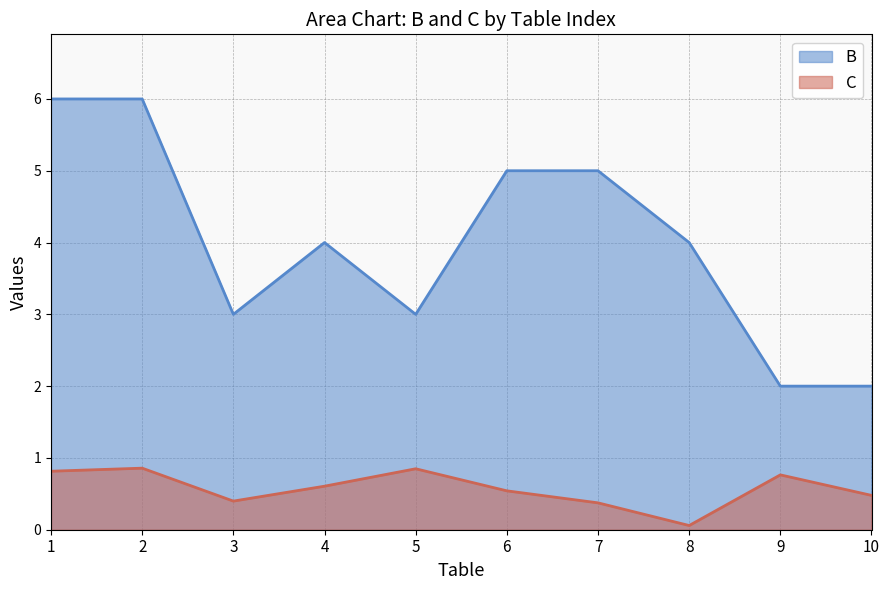

Reading left to right, what are all the values shown in this chart?

C: 1=0.8	2=0.9	3=0.4	4=0.6	5=0.8	6=0.5	7=0.4	8=0.1	9=0.8	10=0.5
B: 1=6.0	2=6.0	3=3.0	4=4.0	5=3.0	6=5.0	7=5.0	8=4.0	9=2.0	10=2.0